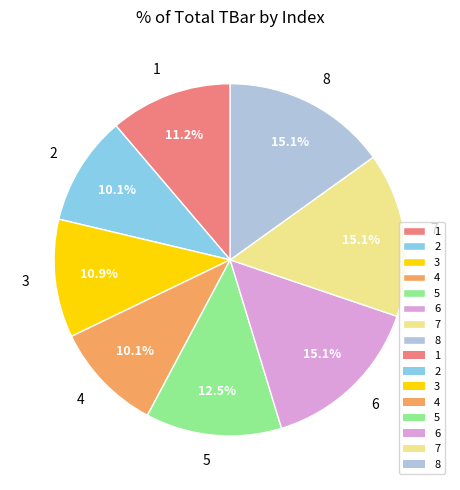

To the nearest percent, what is the combined percentage of 7 and 4?

25%